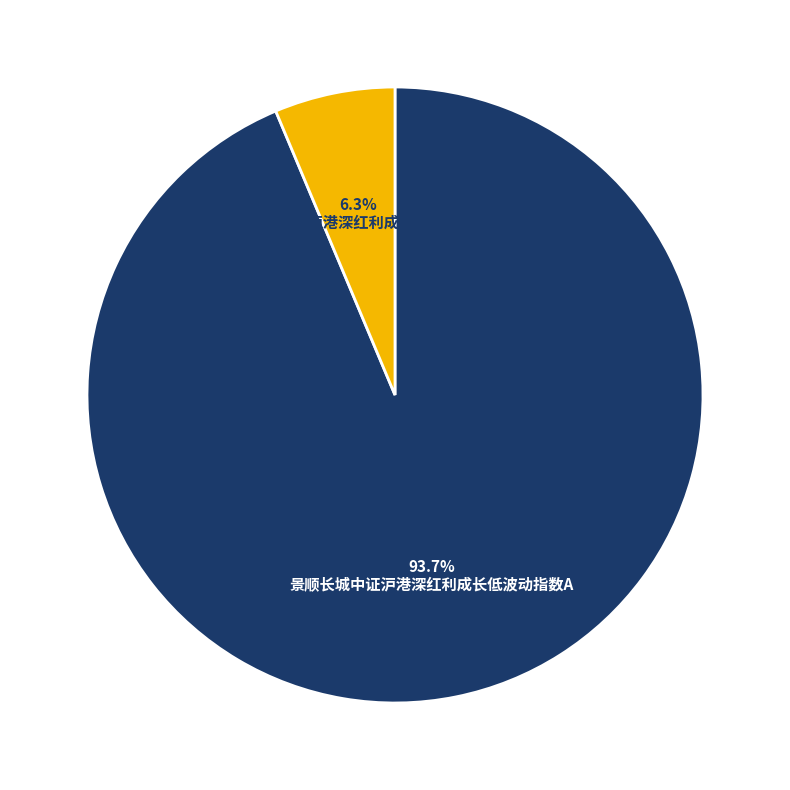

Is there any slice that represents more than half of the pie?

Yes